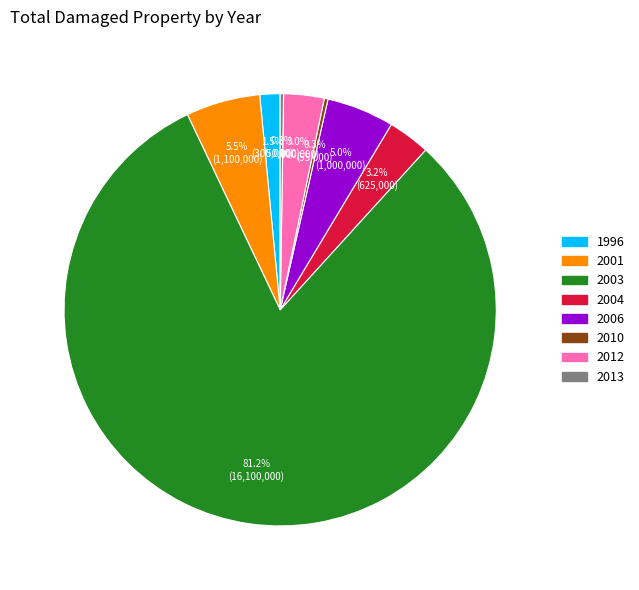

What portion of the pie excludes 2004?

96.8%